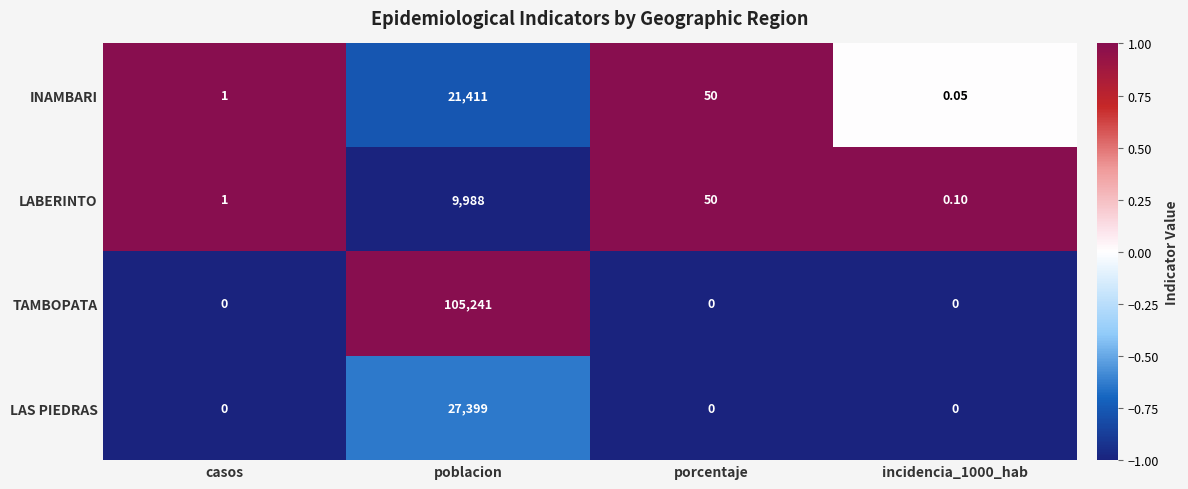

At which label is INAMBARI closest to 10705?

porcentaje